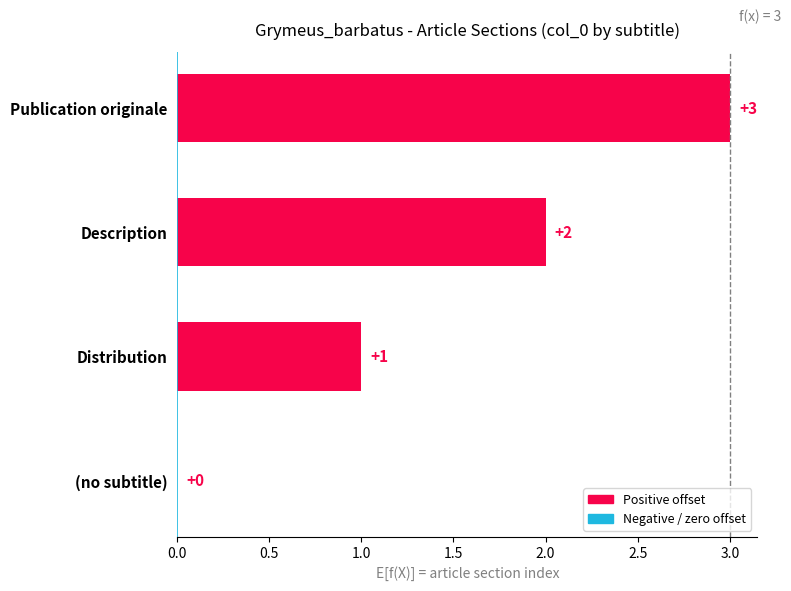

How many values are above zero?

3